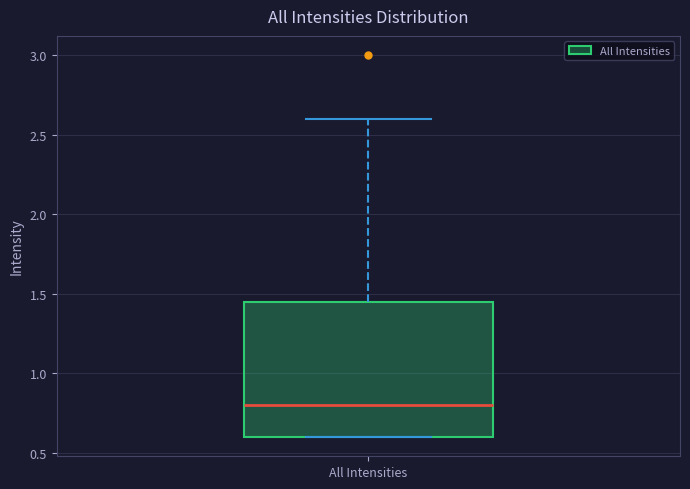

Read this box plot against the y-axis: the position of the median line, the range covered by the box, and the ends of both whiskers. The values are not printed on the chart, so give them approximately, as read against the axis.

median 0.80, box 0.60 to 1.45, whiskers 0.60 to 2.60